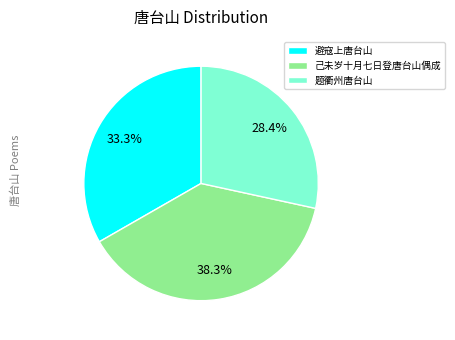

Is it true that 避寇上唐台山 is 41% of the pie?

False